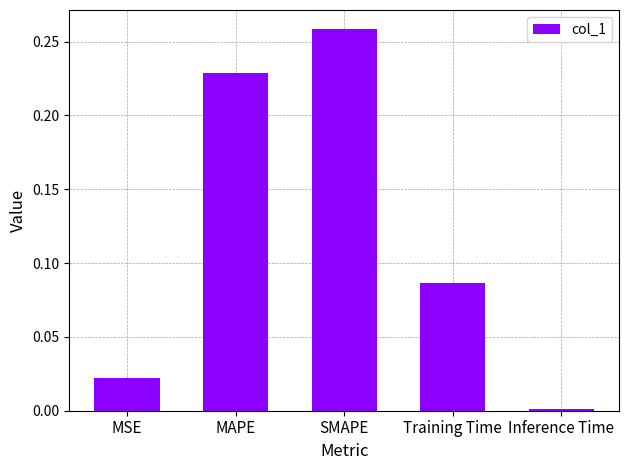

The chart shows a value of 0.5 at SMAPE. True or false?

False